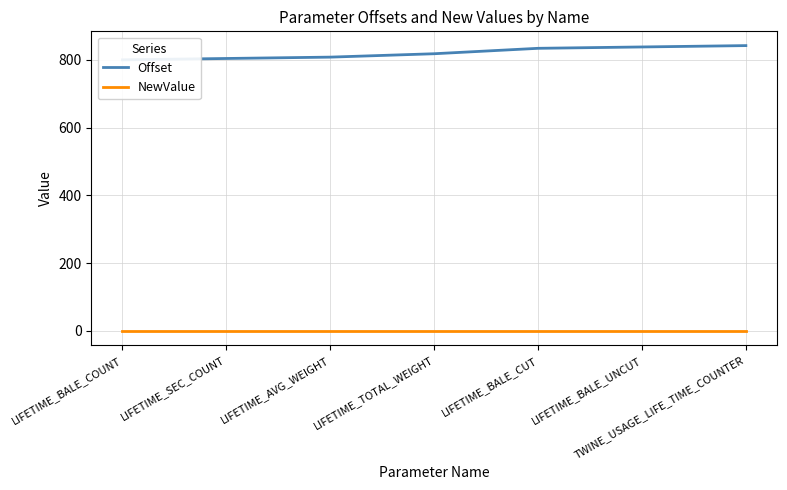

At LIFETIME_BALE_CUT, list the series in order from smallest to largest.

NewValue, Offset